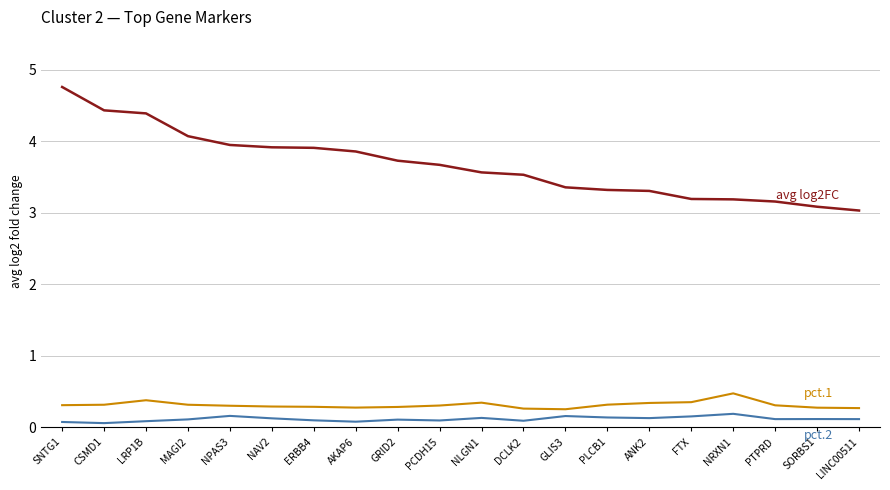

What is the total value across all series at FTX?

3.7